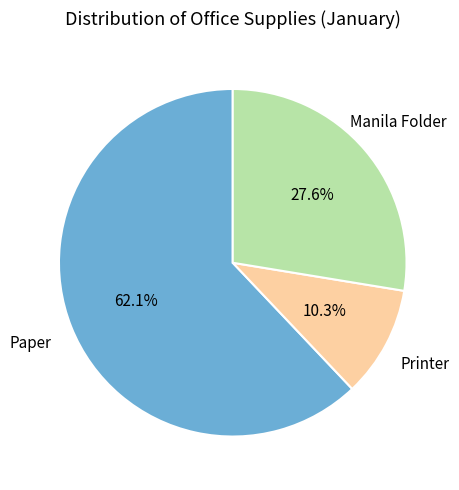

What is the largest slice in the pie chart?

Paper